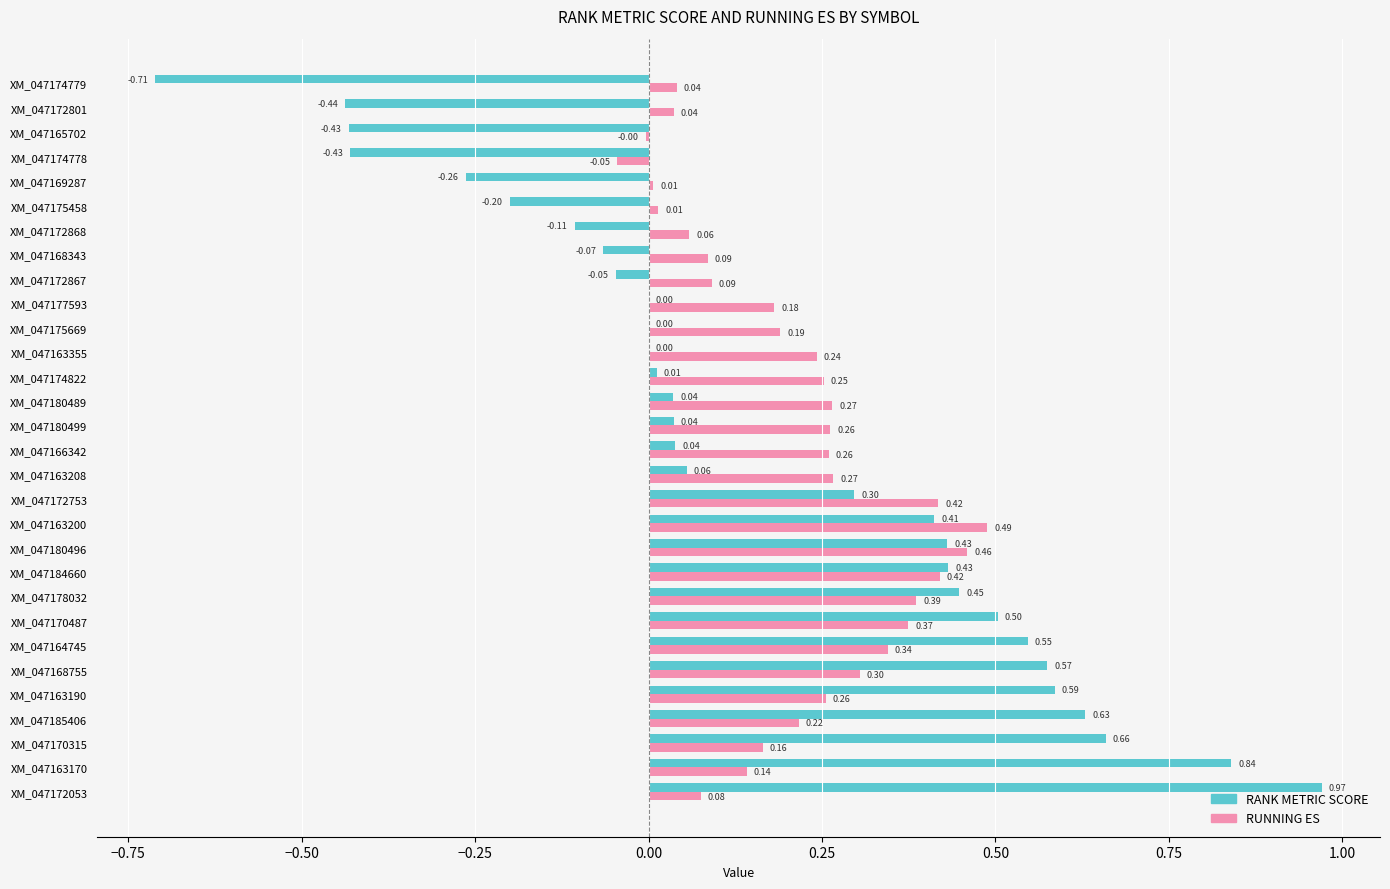

Count the number of categories in the chart.

30